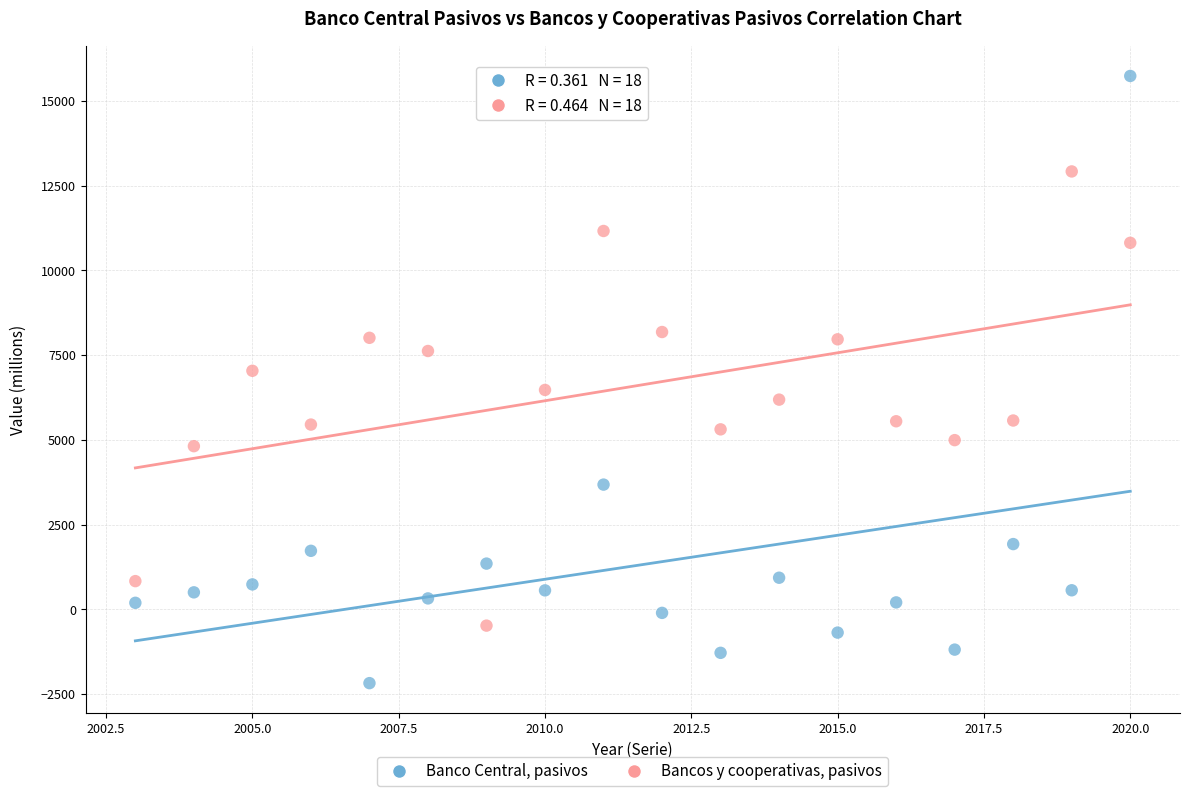

Which series contains the lowest Y value?

Banco Central, pasivos